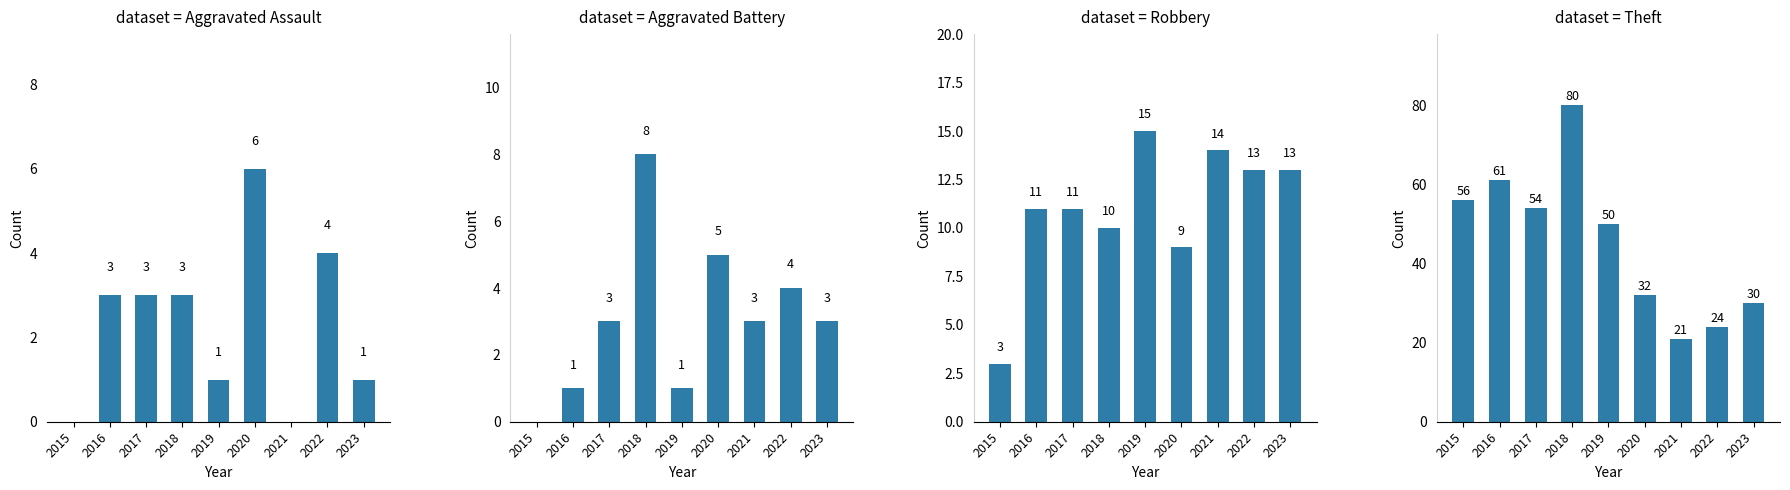

What are all the series names shown in the legend?

Aggravated Assault, Aggravated Battery, Robbery, Theft